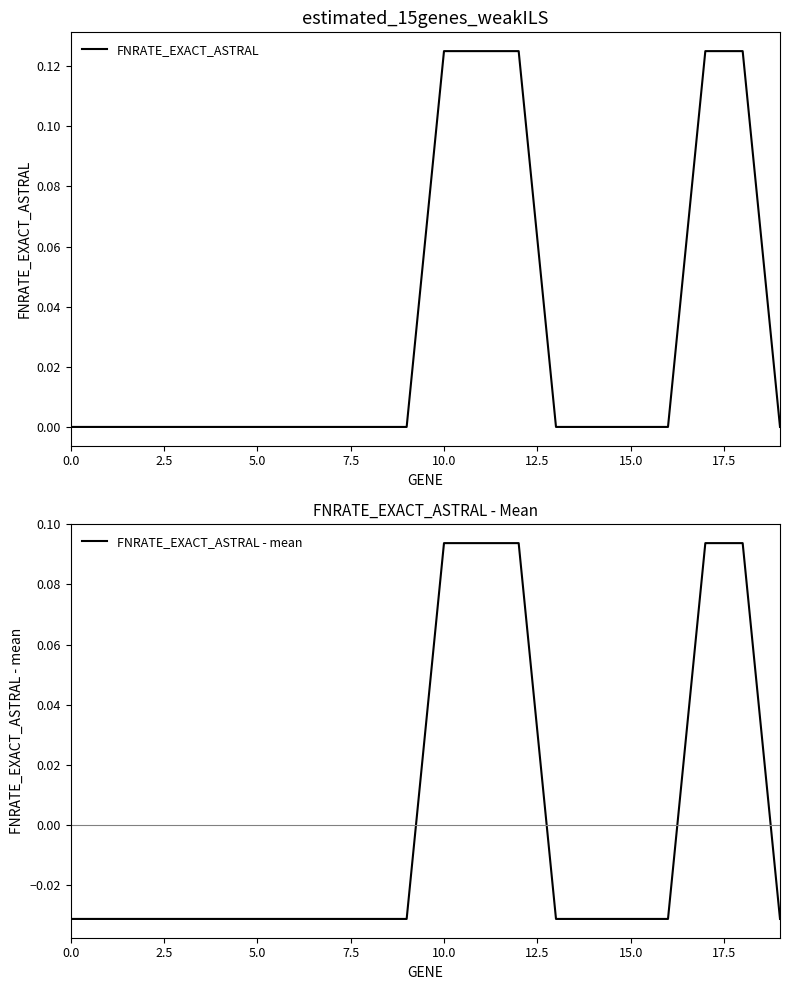

Does the chart have visible grid lines?

No